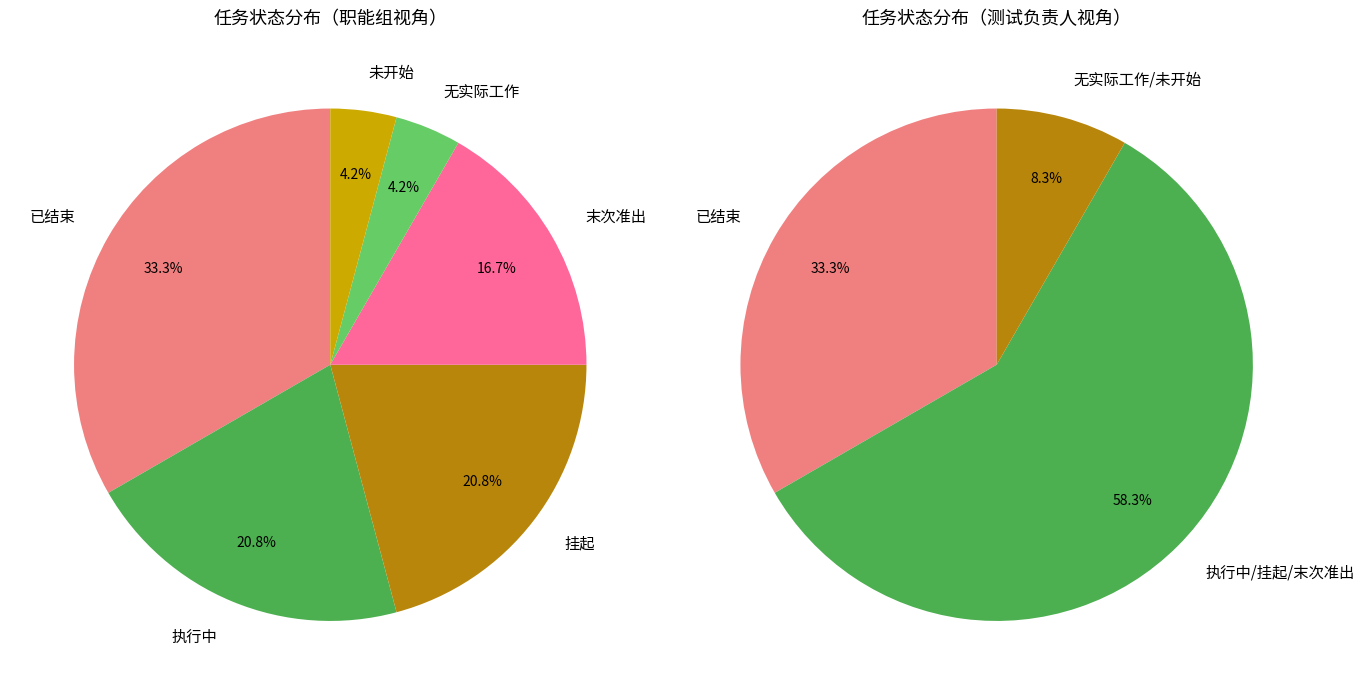

True or false: 末次准出 accounts for 5% of the total.

False